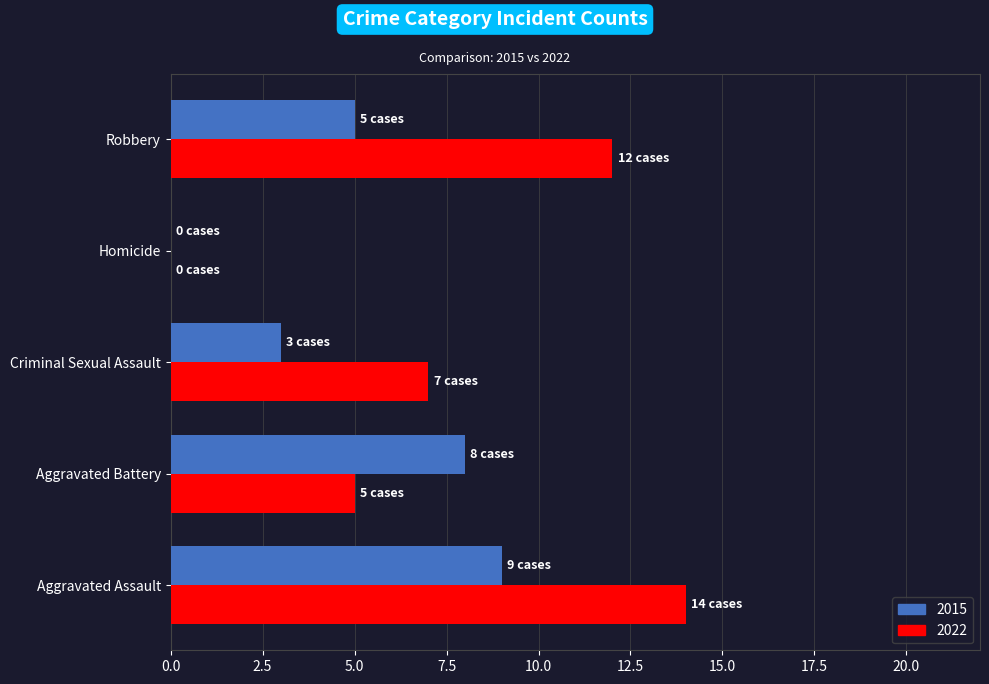

What is the maximum value for 2022?

14